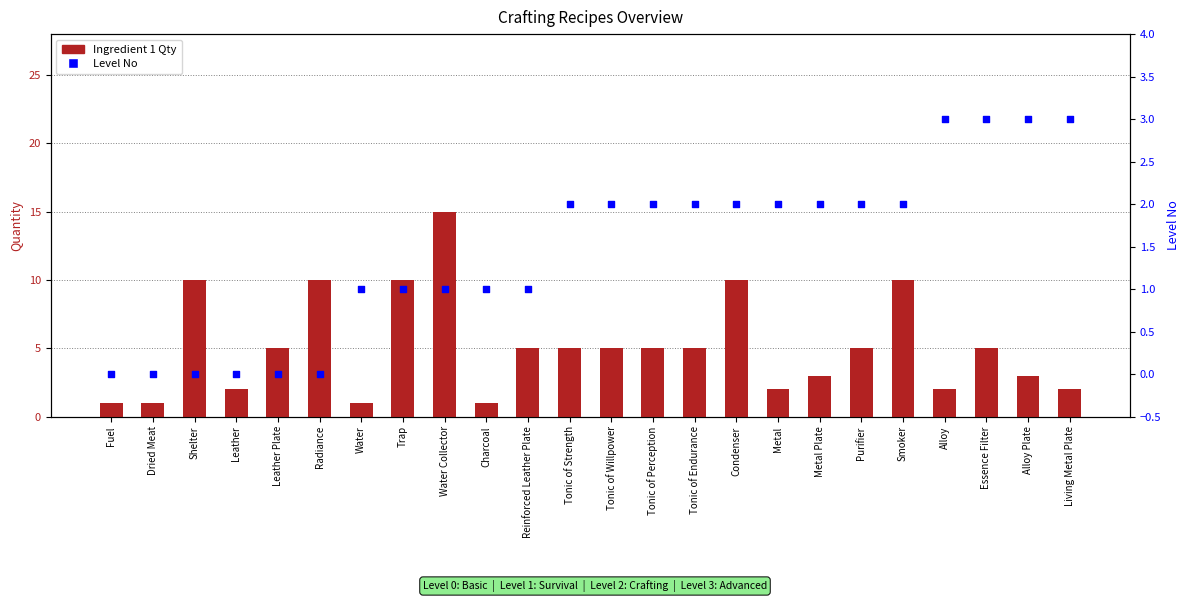

Which series has the largest total across all categories?

Ingredient 1 Qty